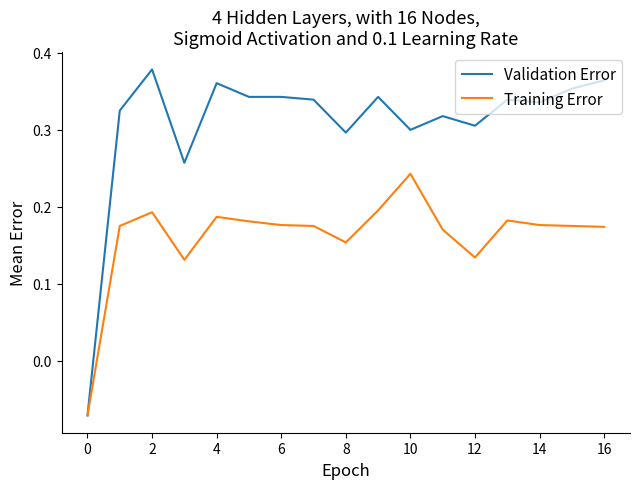

Which series has the largest total across all categories?

Validation Error